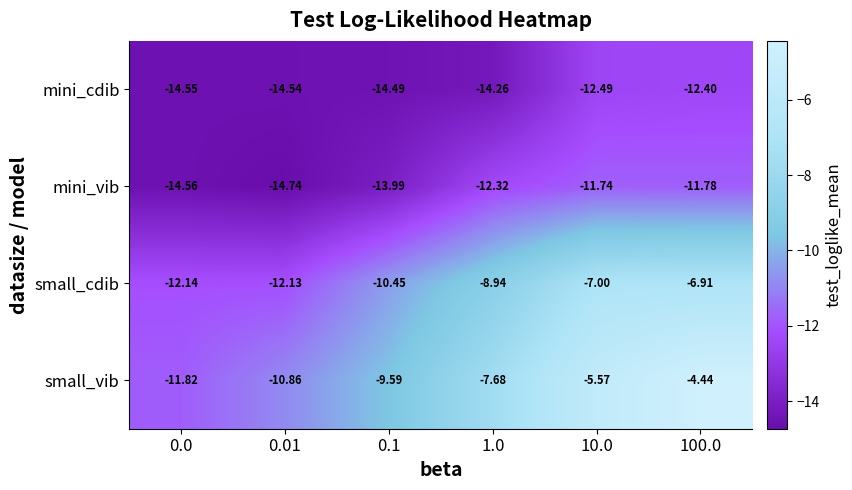

List the series in order of their peak value, highest first.

small_vib, small_cdib, mini_vib, mini_cdib